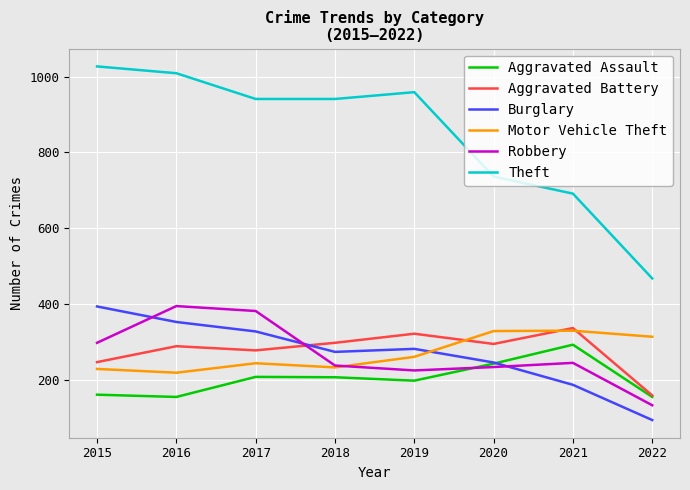

Which series has the largest total across all categories?

Theft